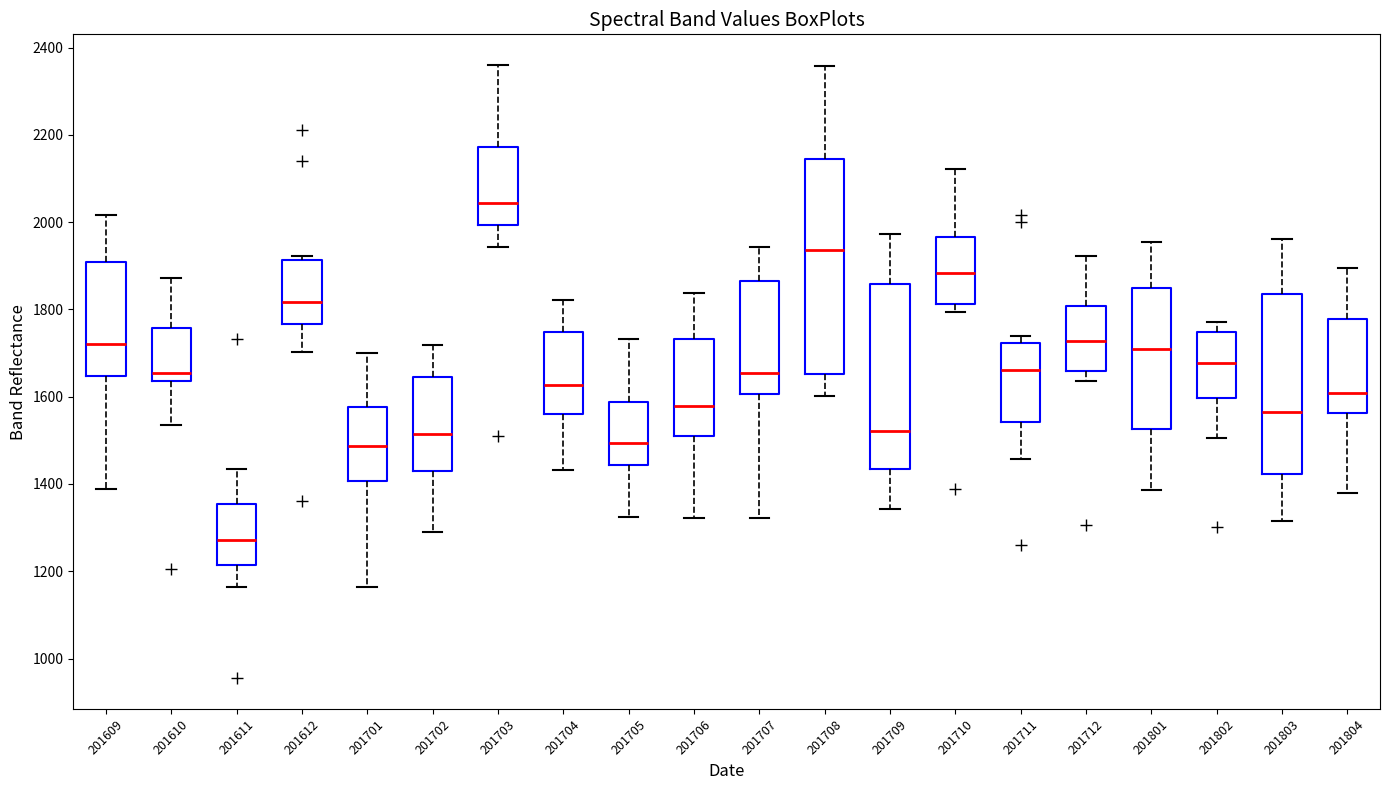

Which box has the lowest median line?

201611